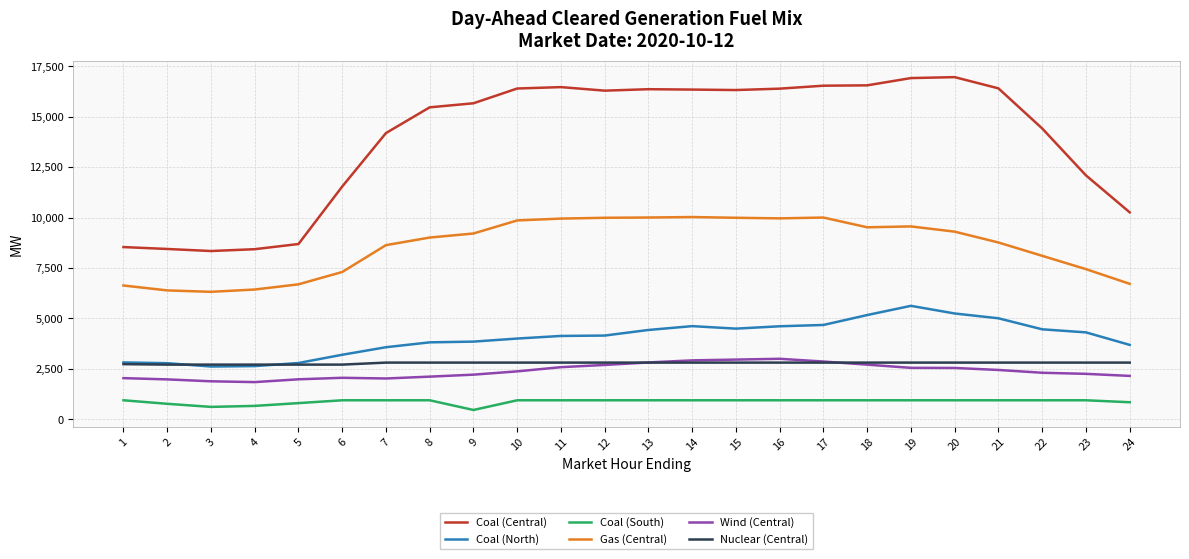

Rank the series at 21 from lowest to highest value.

Coal (South), Wind (Central), Nuclear (Central), Coal (North), Gas (Central), Coal (Central)